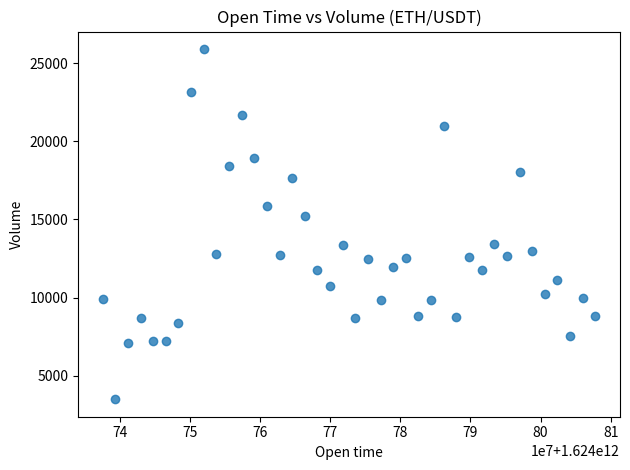

What is the range of Y values (max minus min)?

22425.8